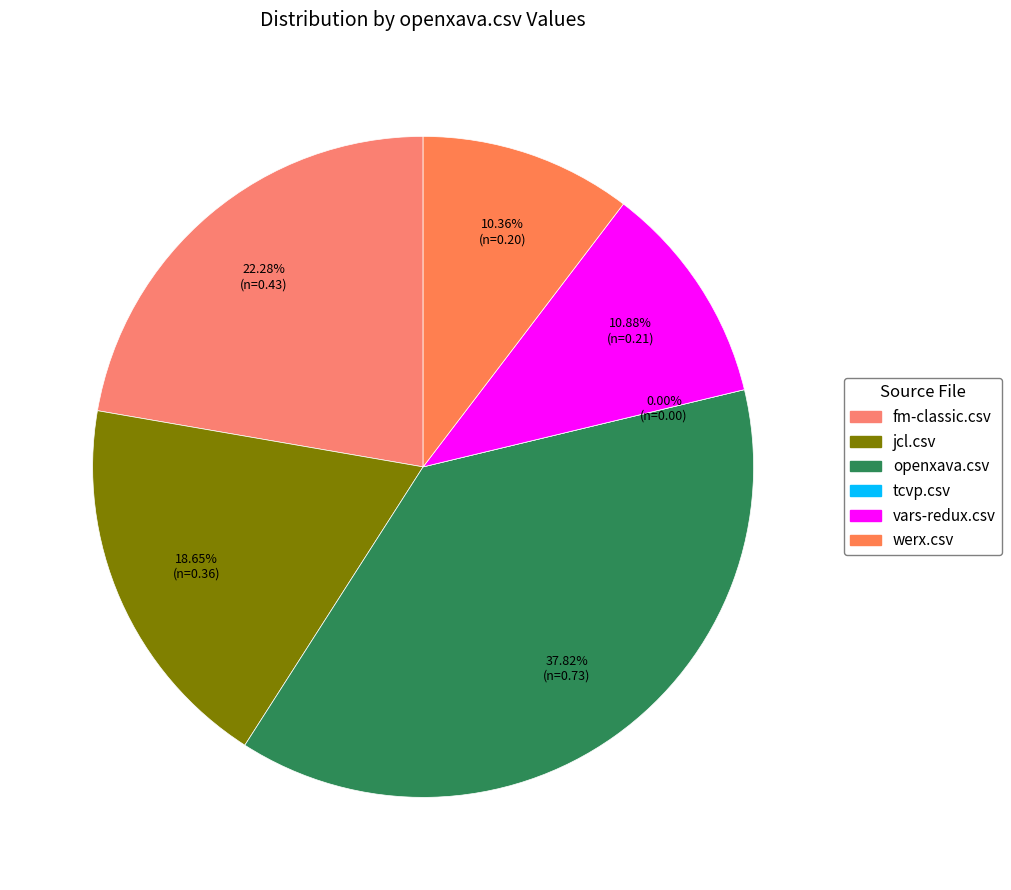

What portion of the pie excludes fm-classic.csv?

77.7%